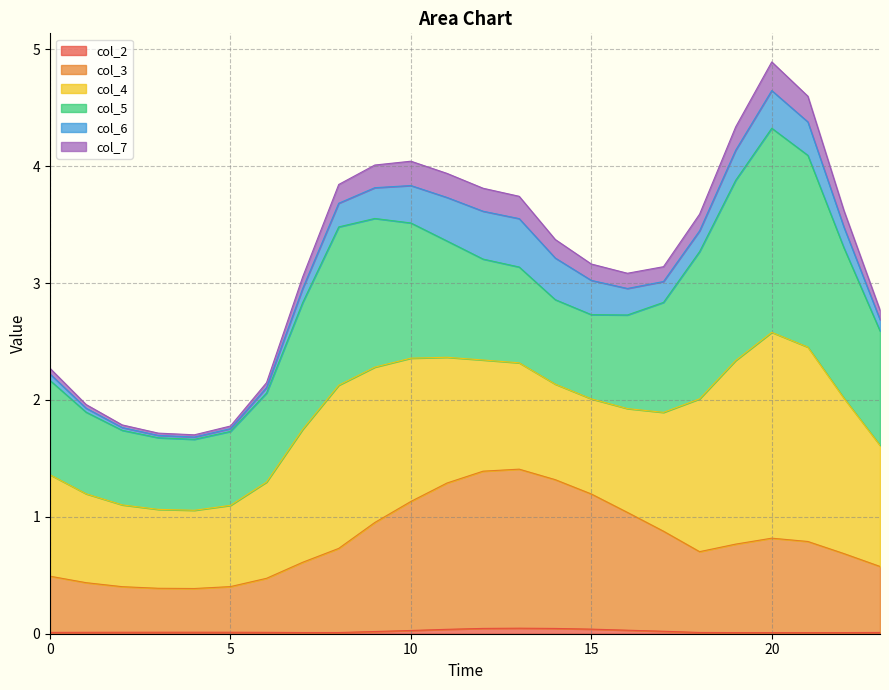

Between 10 and 22, which is larger?

10